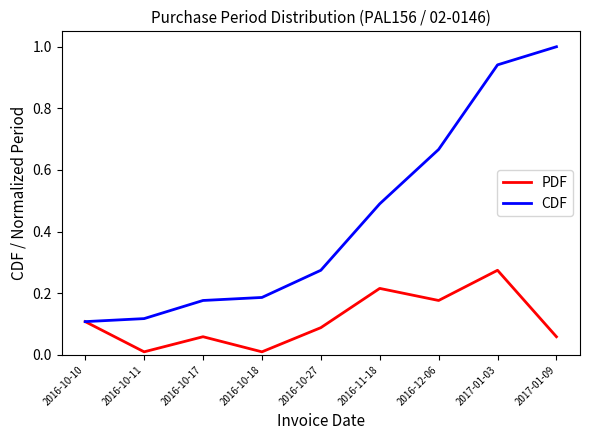

In PDF, how many points are higher than both neighbors (excluding endpoints)?

3